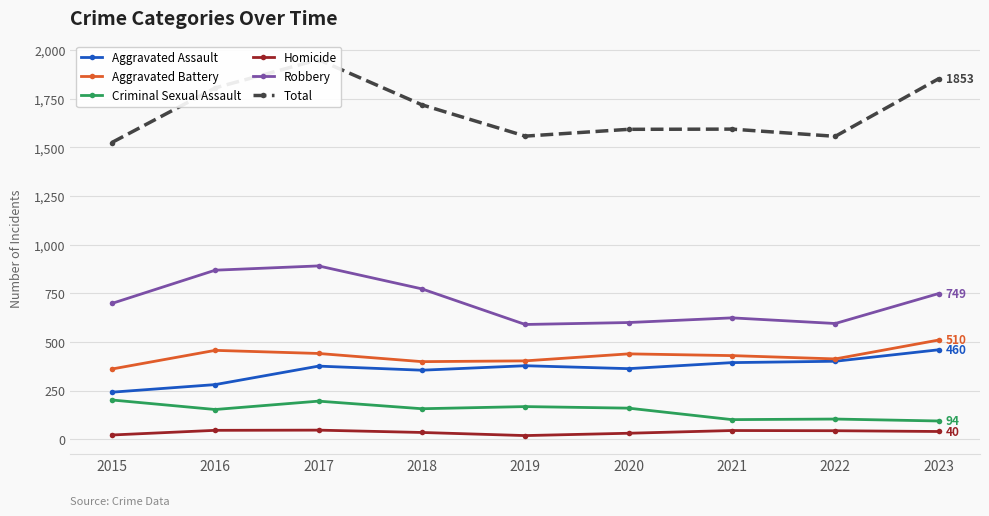

The value of Aggravated Assault at 2016 is 281. True or false?

True